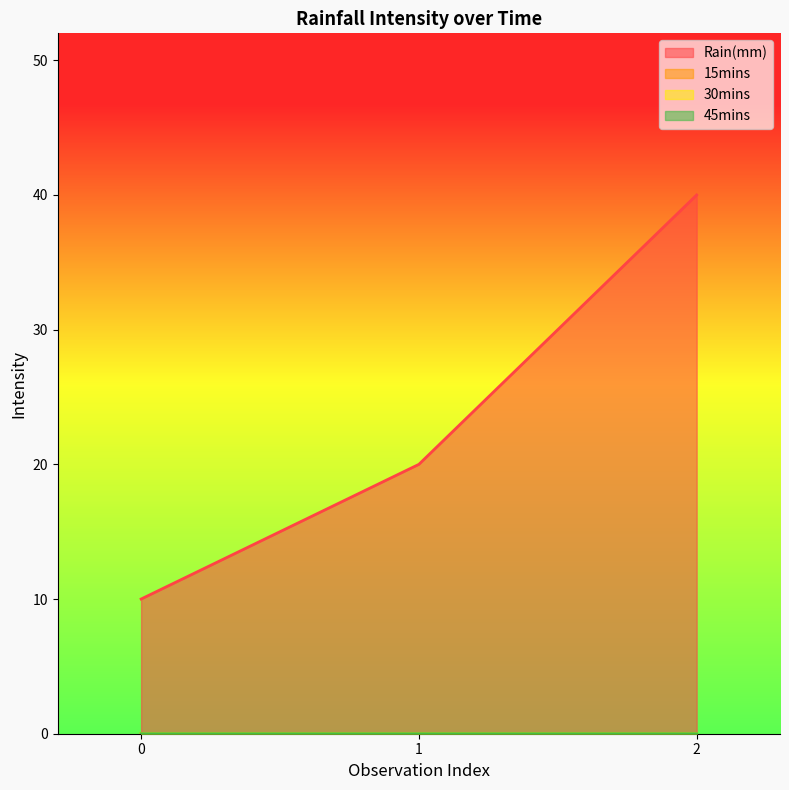

Reading left to right, extract all data points from this chart.

Rain(mm): 10.0	20.0	40.0
15mins: 0.0	0.0	0.0
30mins: 0.0	0.0	0.0
45mins: 0.0	0.0	0.0